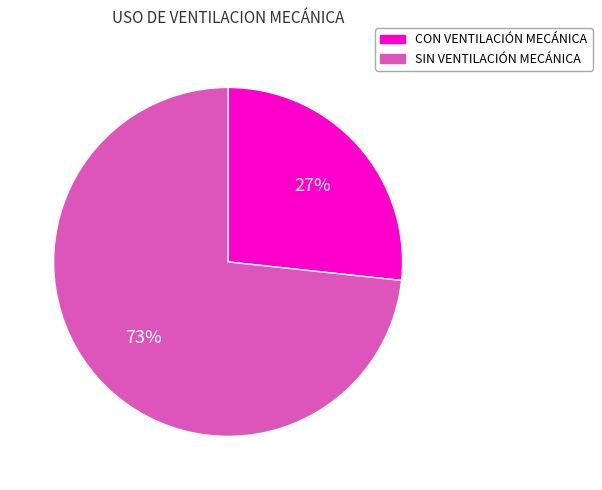

What is the ratio of the value at SIN VENTILACIÓN MECÁNICA to the value at CON VENTILACIÓN MECÁNICA?

2.7